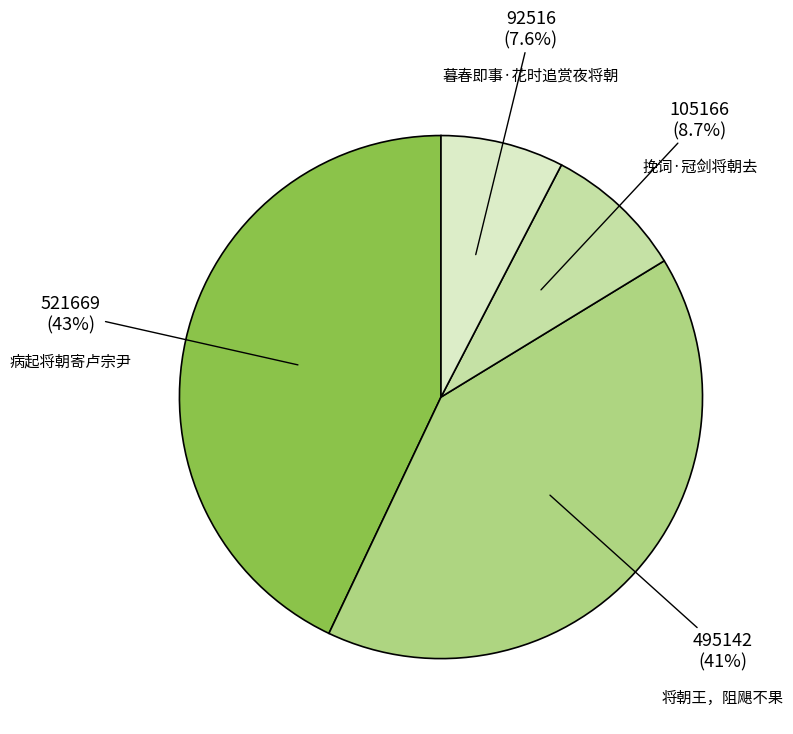

What is the ratio of the value at 将朝王，阻飓不果 to the value at 暮春即事·花时追赏夜将朝?

5.4